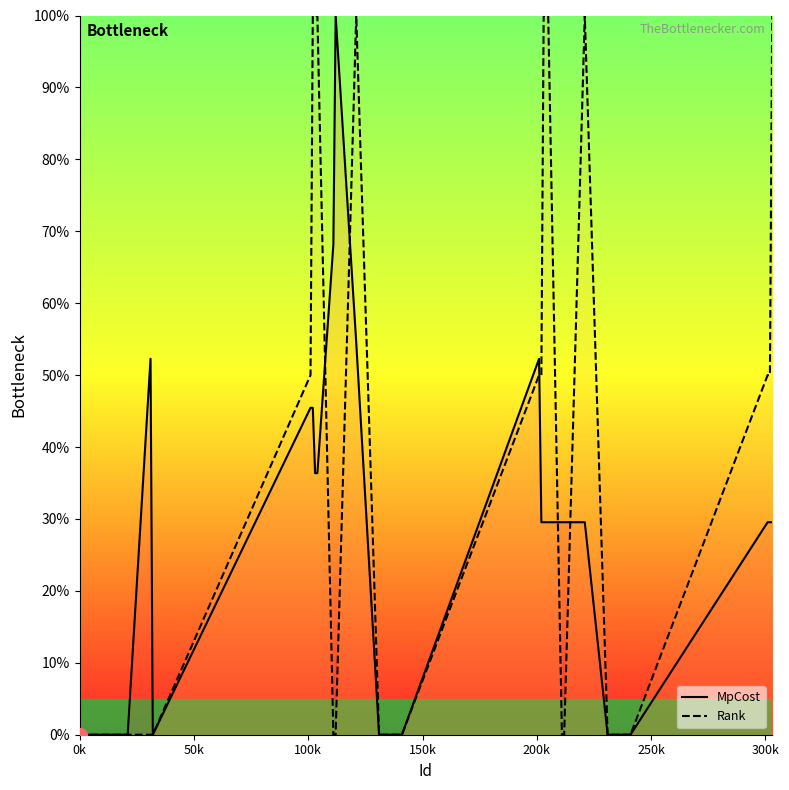

List the series in order of their overall mean, lowest first.

MpCost, Rank